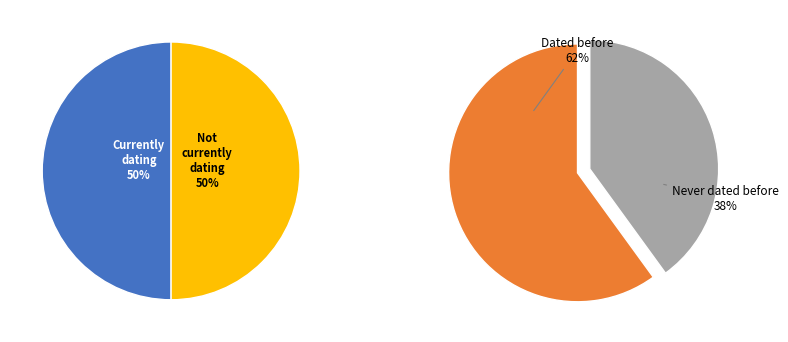

To the nearest percent, what percentage of the pie is 1?

50%